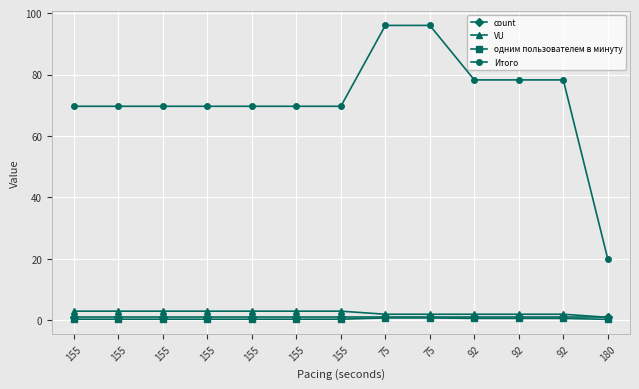

At which label is count closest to 1?

155